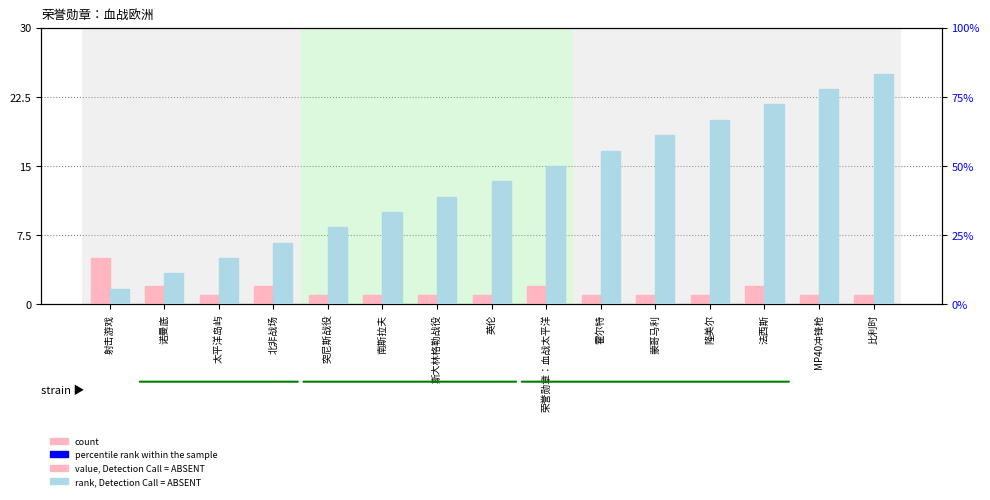

What is the difference between the percentile rank within the sample values at 法西斯 and 隆美尔?

5.6